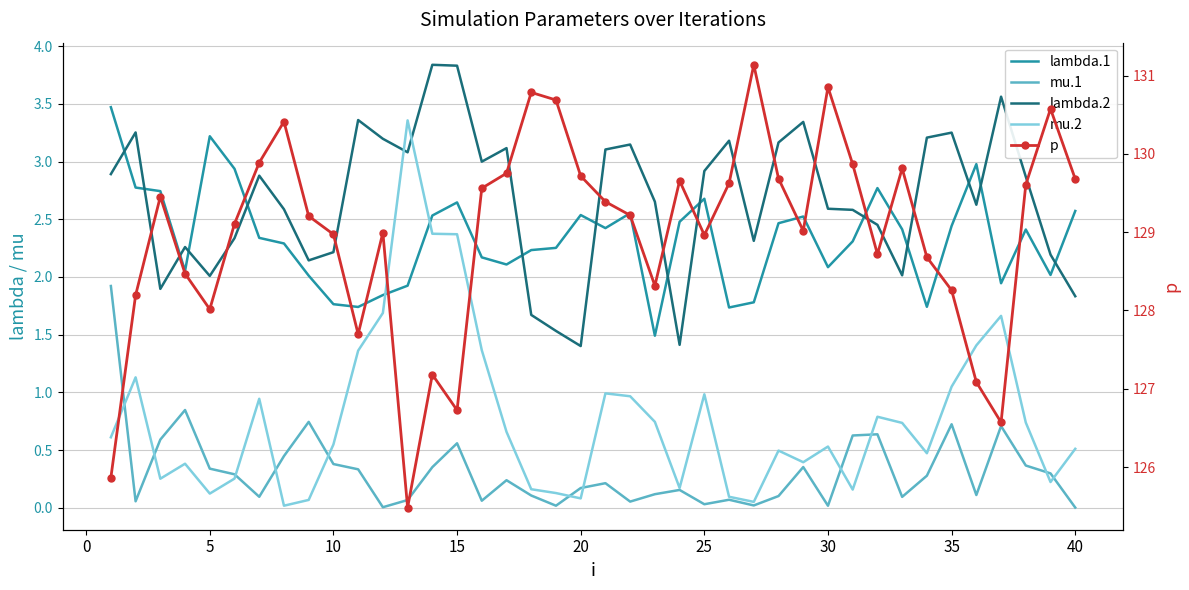

What is the total value across all series at 15?

136.1